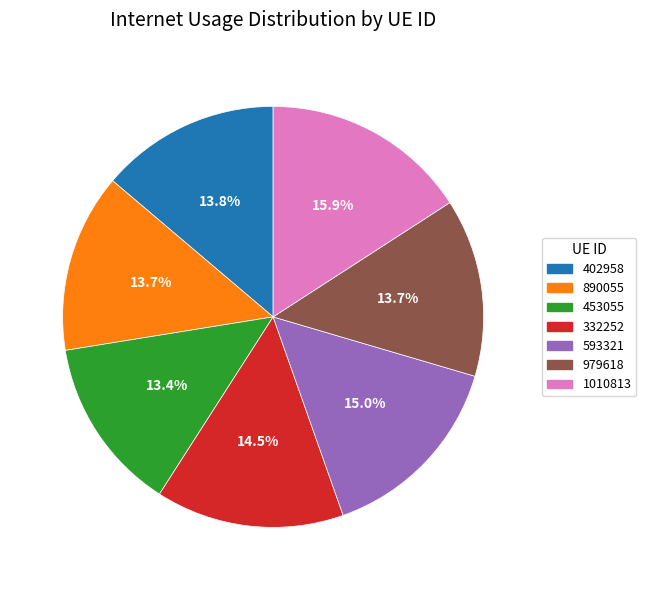

What is the ratio of the value at 332252 to the value at 890055?

1.1